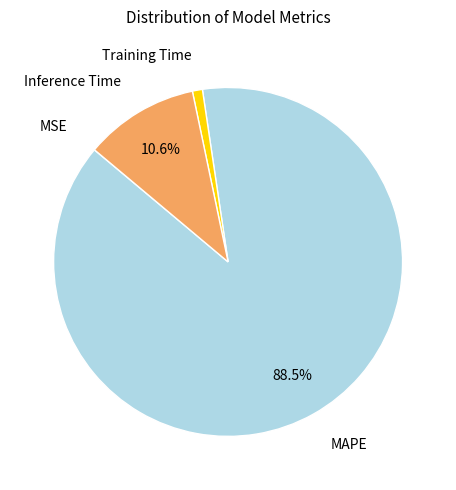

Is there a majority slice in this chart?

Yes